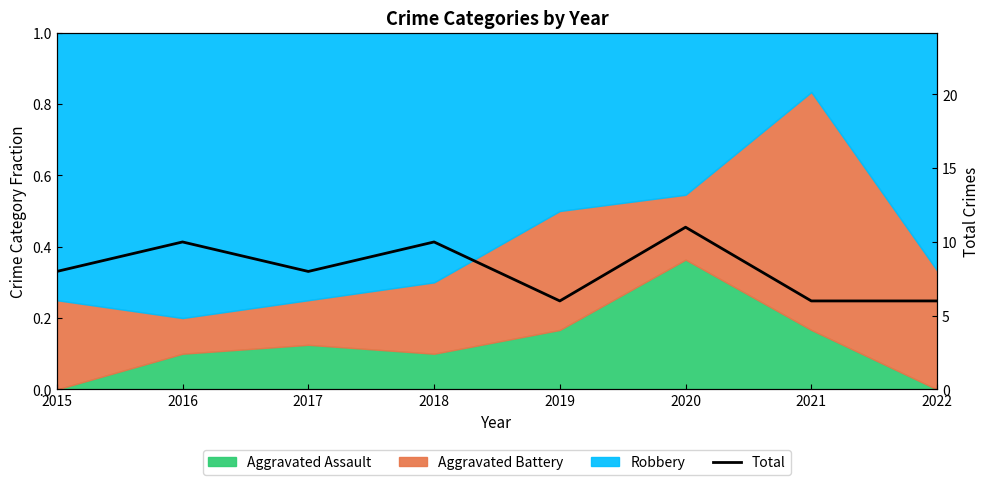

Reading left to right, transcribe all the data shown in this chart.

8	10	8	10	6	11	6	6